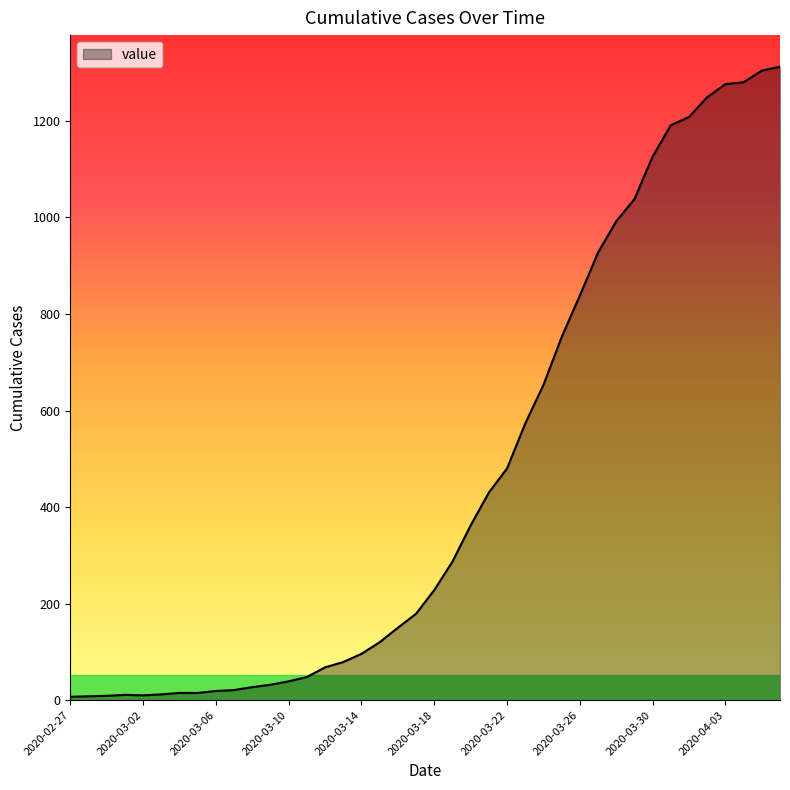

Where is the first local maximum?

2020-03-01